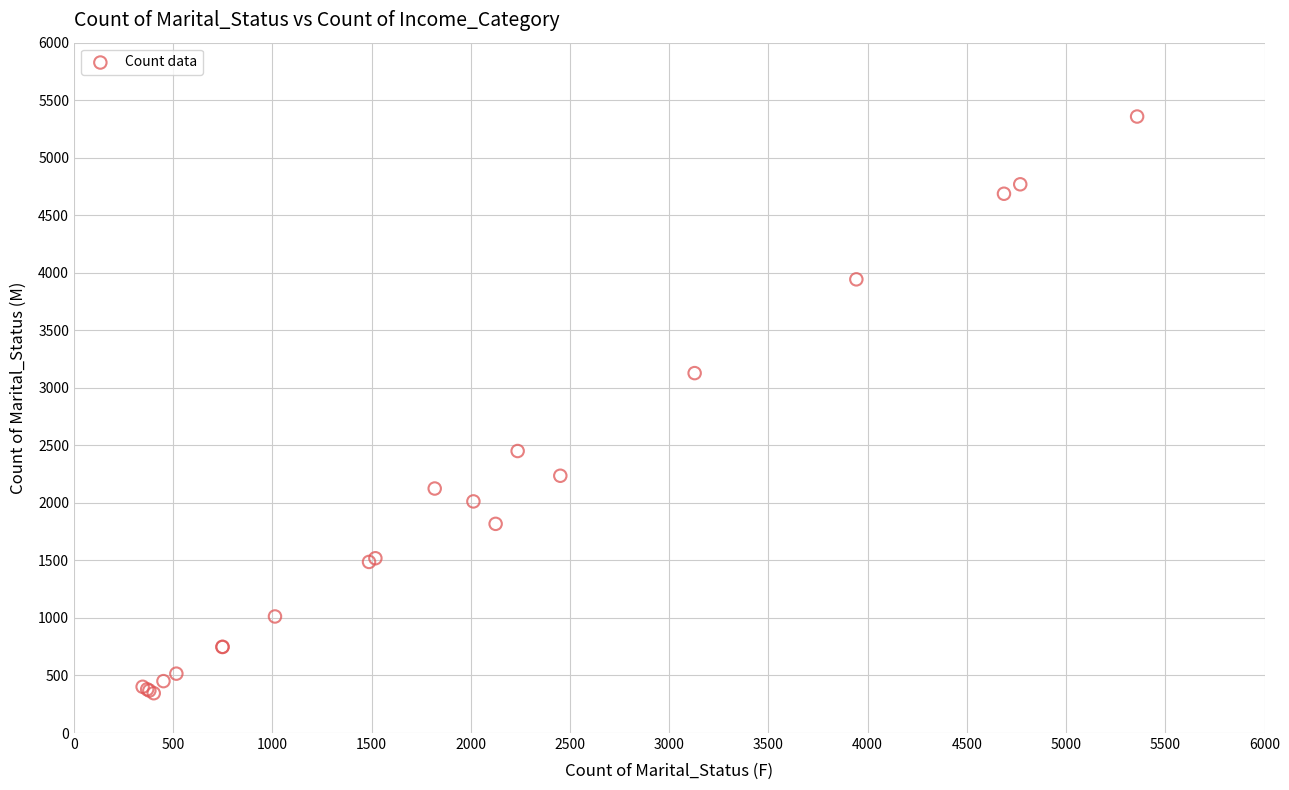

What Y value in the scatter plot is closest to 2852?

3128